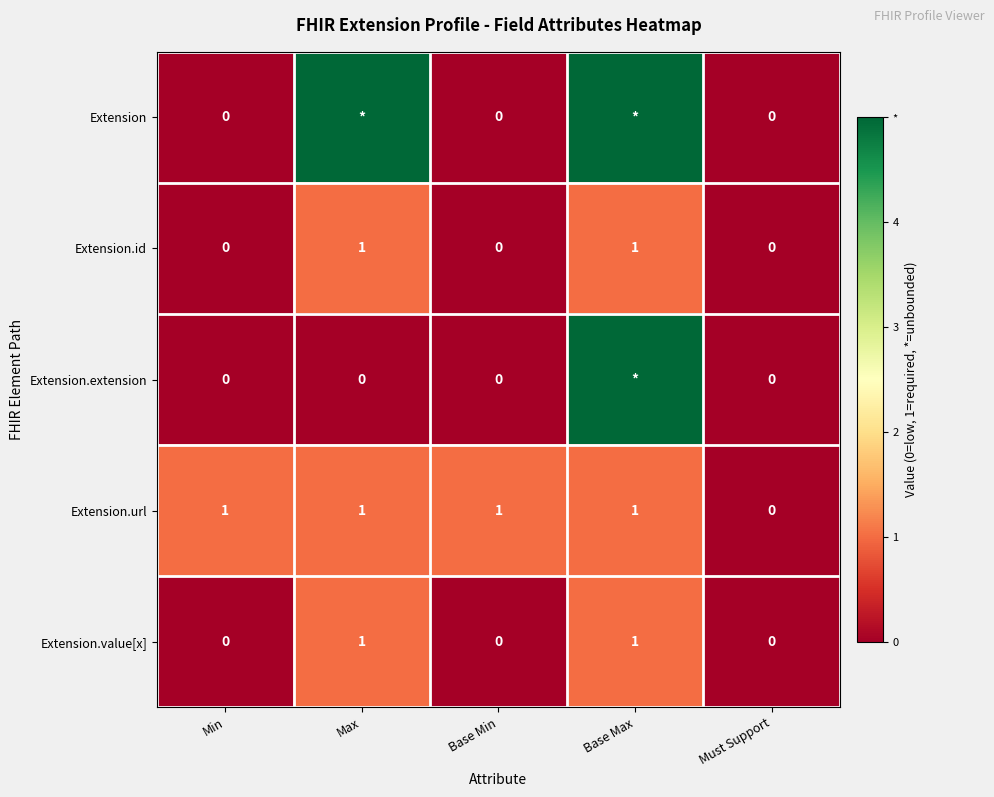

Is it true that Extension.value[x] equals 1 at Base Max?

True